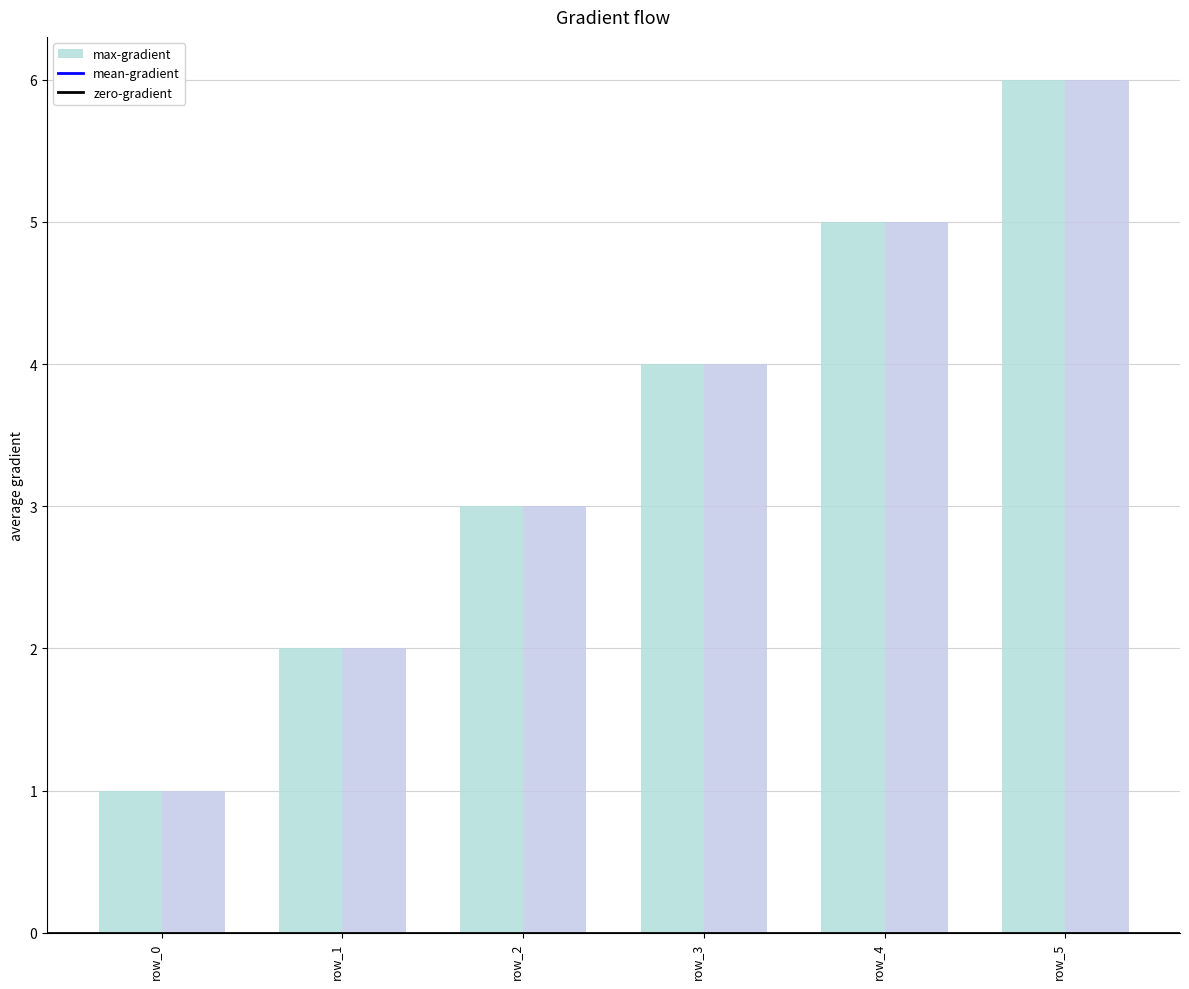

What is the lowest value of the mean-gradient series?

1